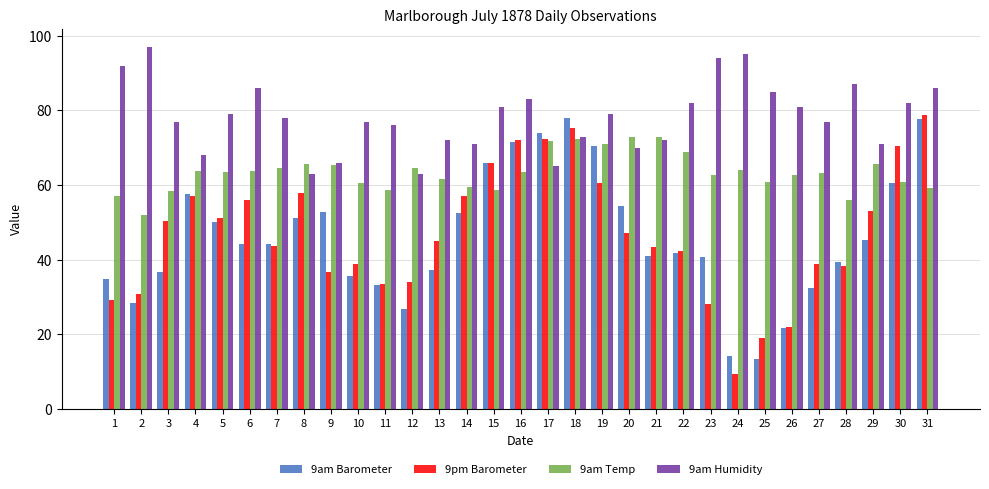

What is the highest value of the 9am Humidity series?

97.0